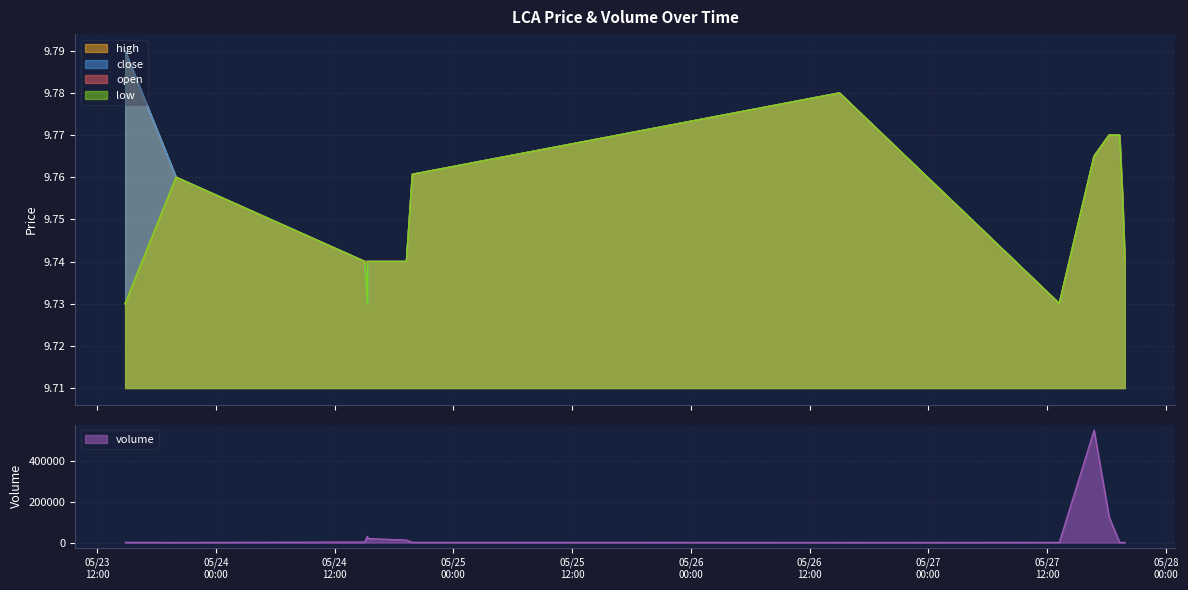

The value of low at 2022-05-24 15:03:00 is 6.8. True or false?

False